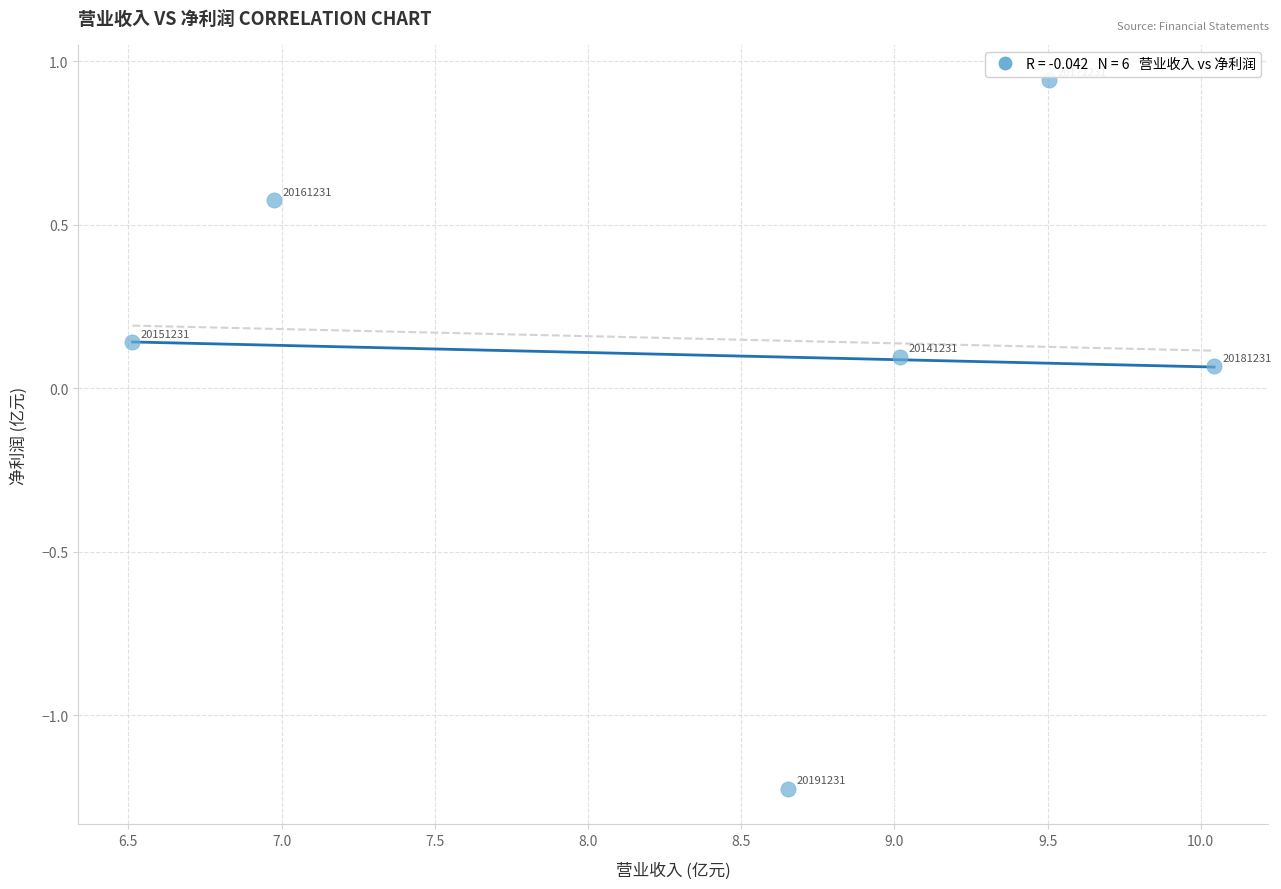

What is the range of X values (max minus min)?

3.5